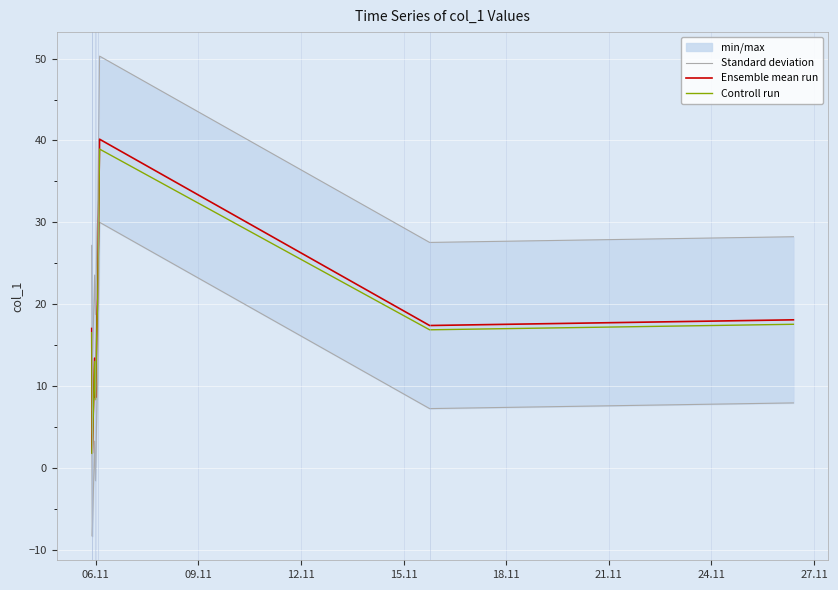

What is the highest value of the Controll run series?

39.0